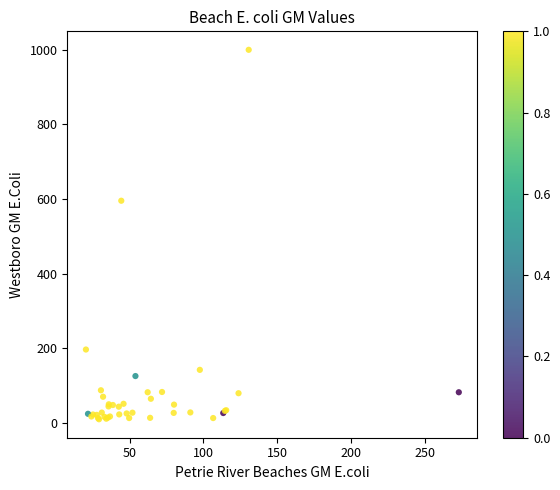

What Y value in the scatter plot is closest to 504?

595.6